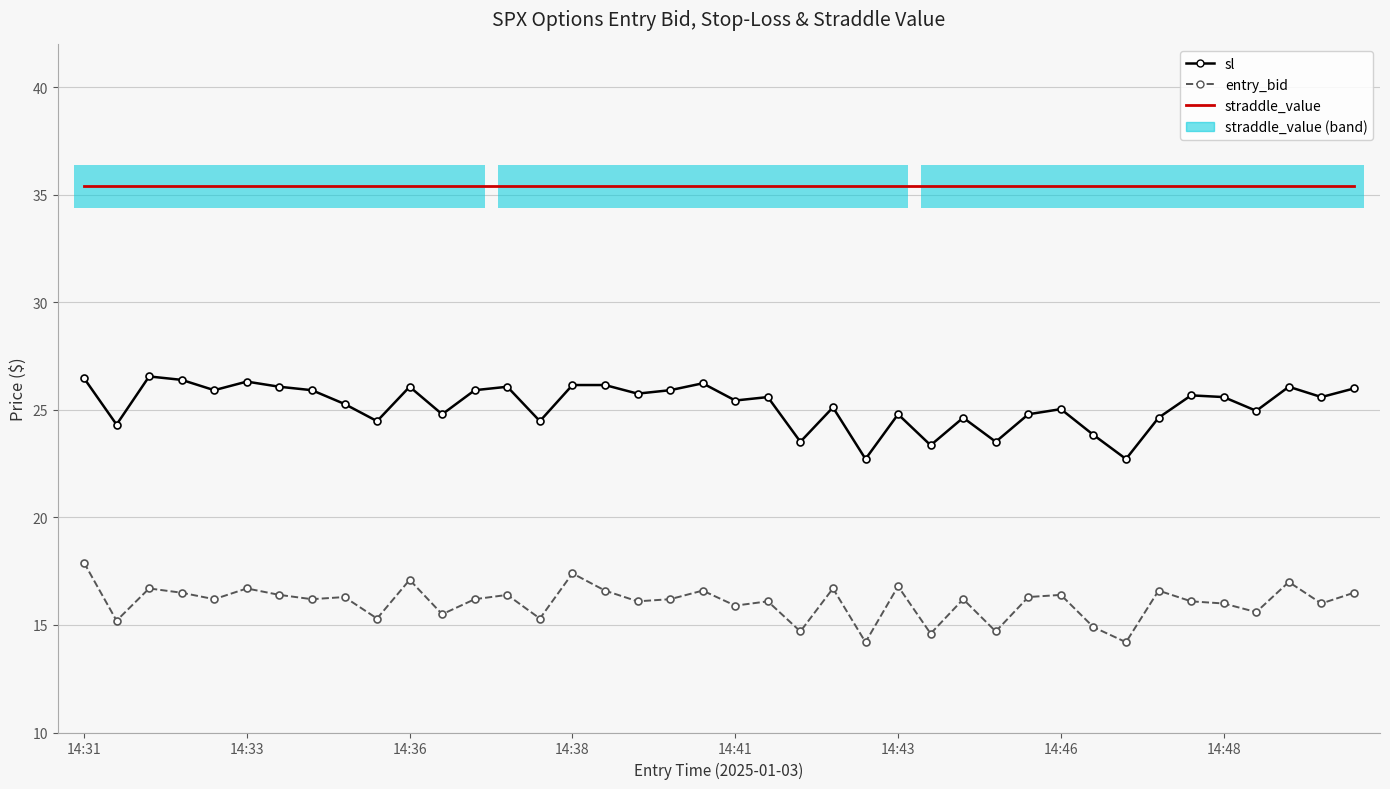

Rank the series by their maximum value, from highest to lowest.

straddle_value, sl, entry_bid